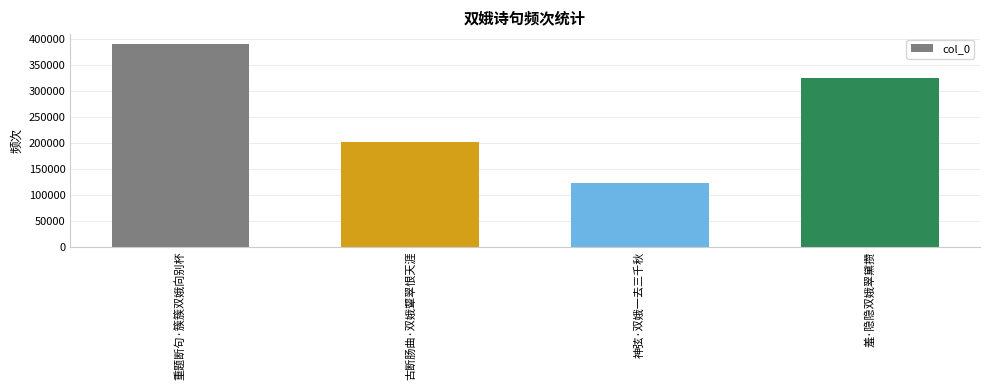

Which label corresponds to the largest value in the chart?

重题断句·簇簇双娥向别杯